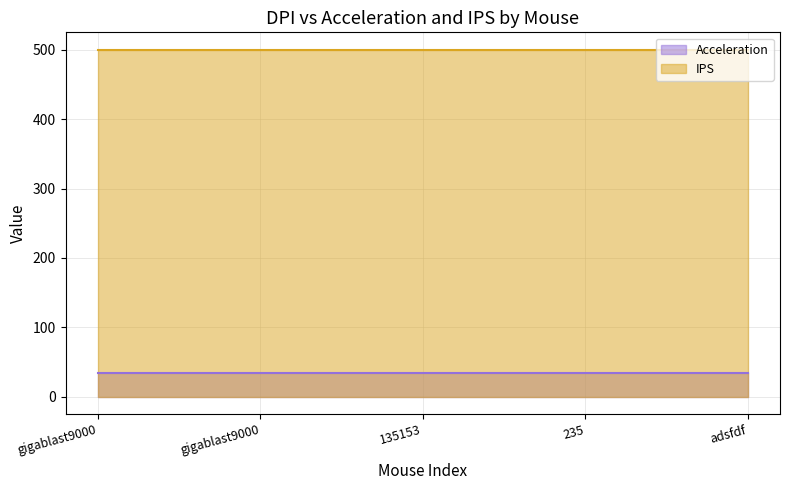

At which label does IPS reach its minimum?

gigablast9000